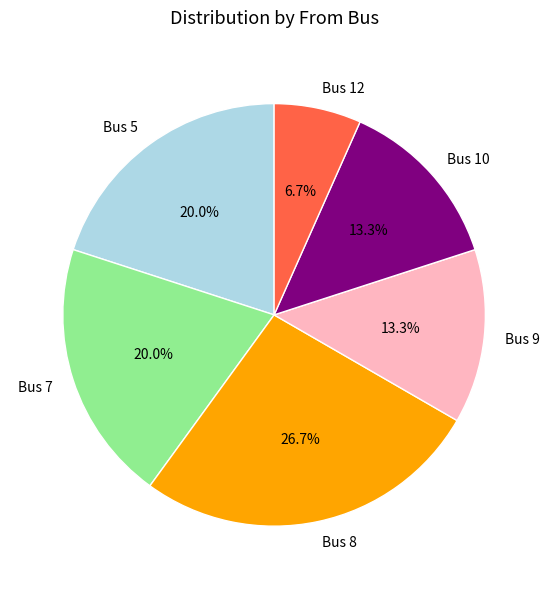

Approximately how many times larger is the value at Bus 10 compared to Bus 8?

0.5